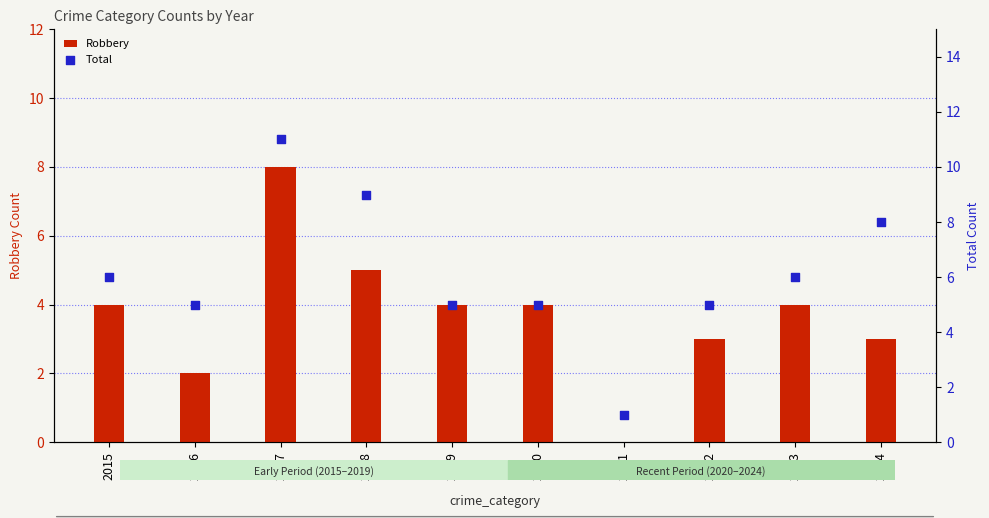

What are all the series names shown in the legend?

Robbery, Total